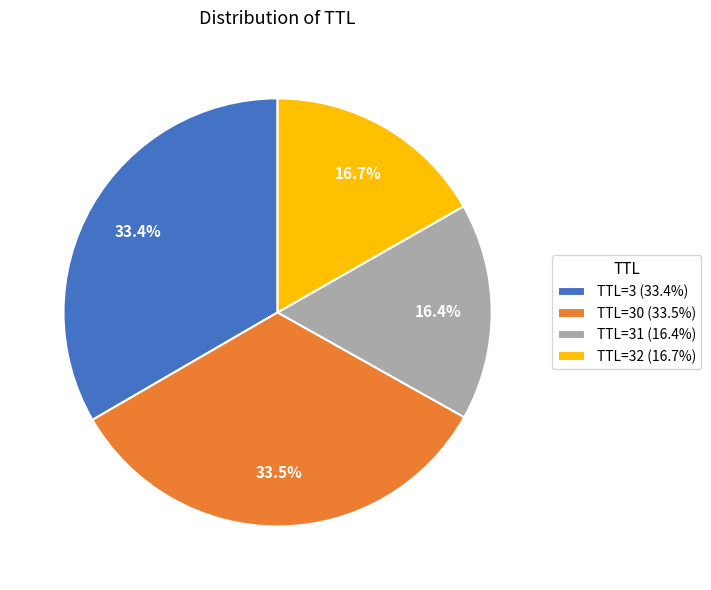

Does any single category account for the majority?

No